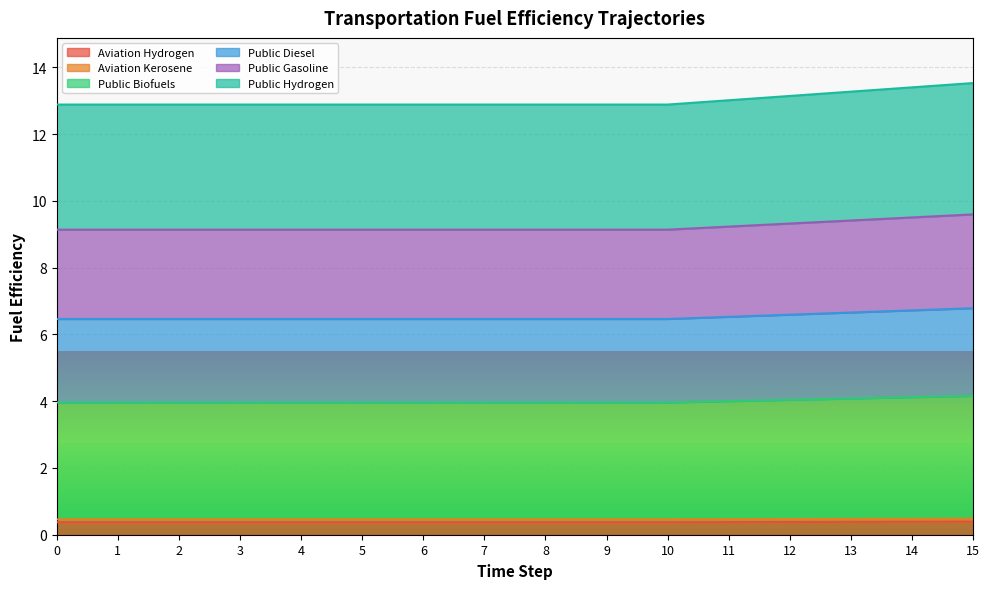

What is the average value of the aviation_kerosene series?

0.4